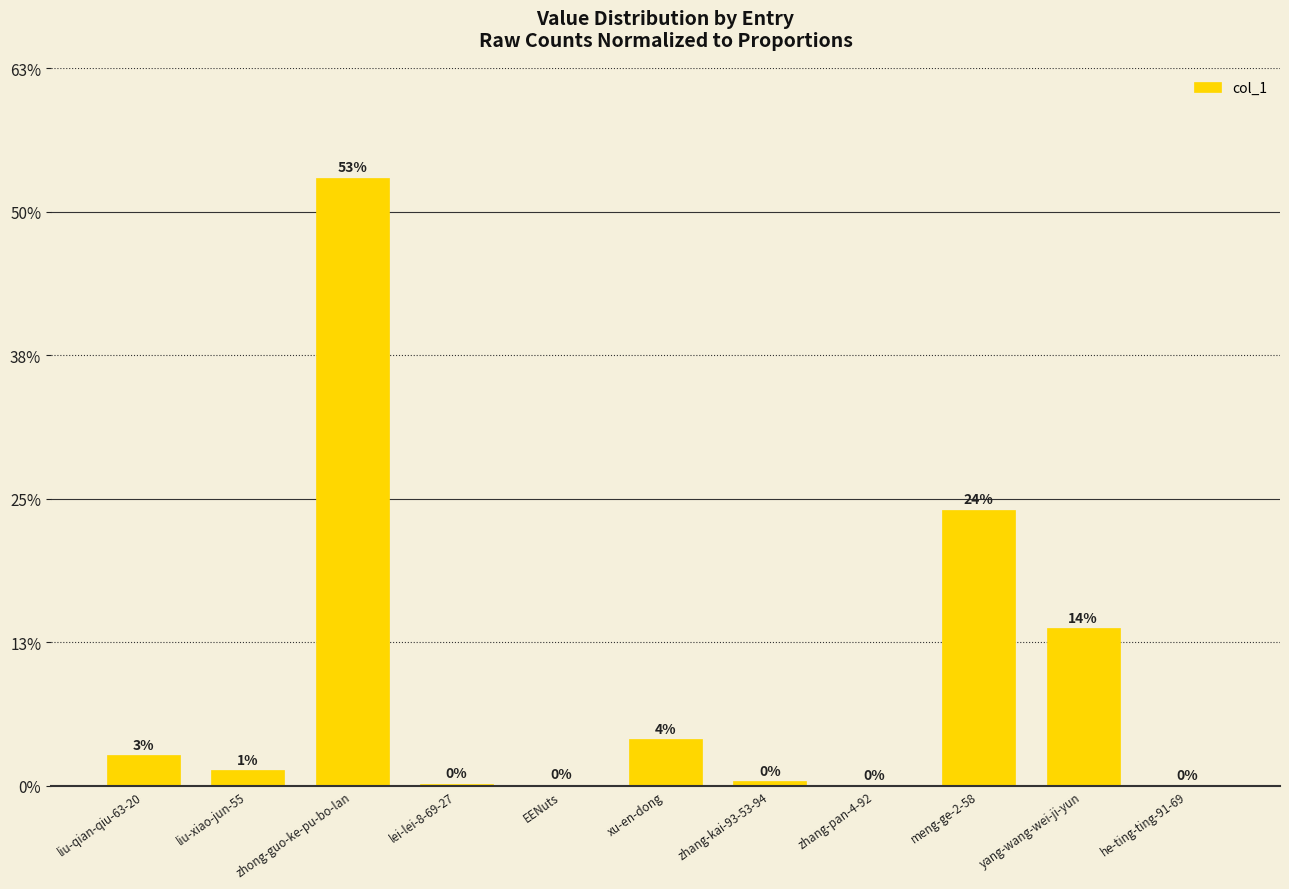

Are the bars horizontal?

No